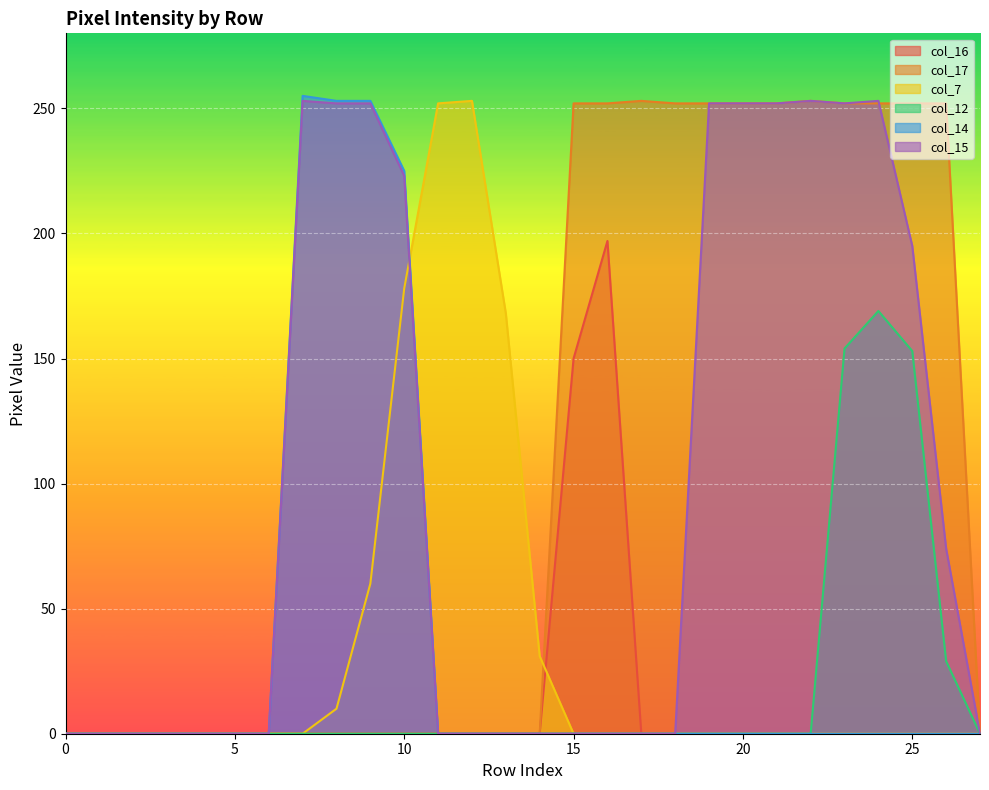

What is the highest value of the col_7 series?

253